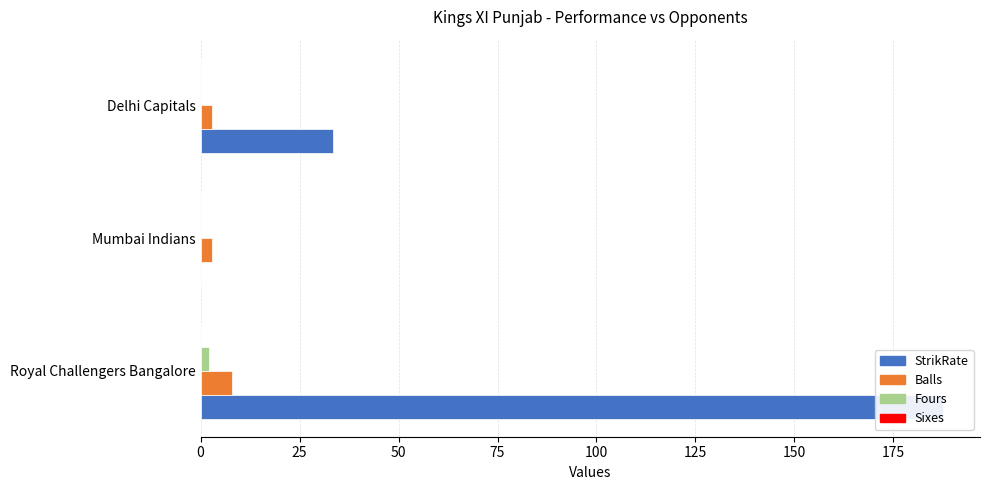

What is the average value of the Fours series?

0.7